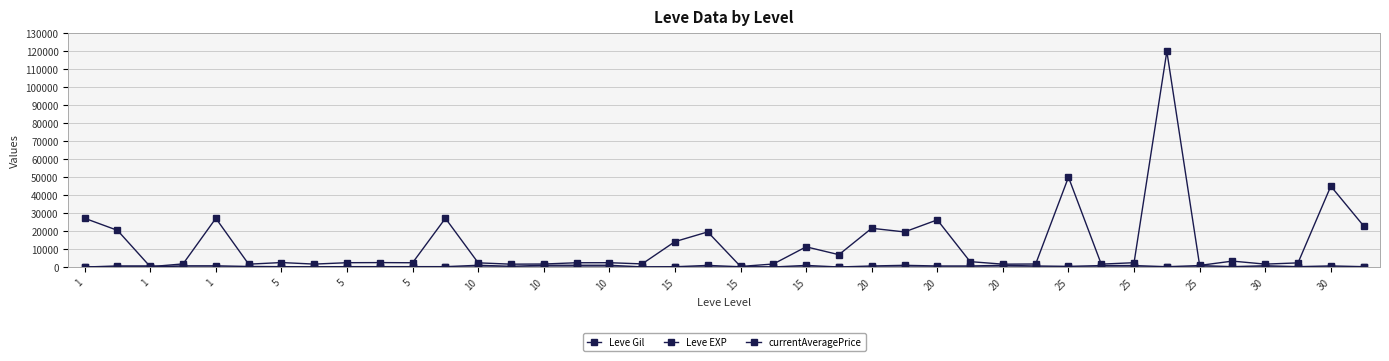

Where does the currentAveragePrice series first go above 2421?

1